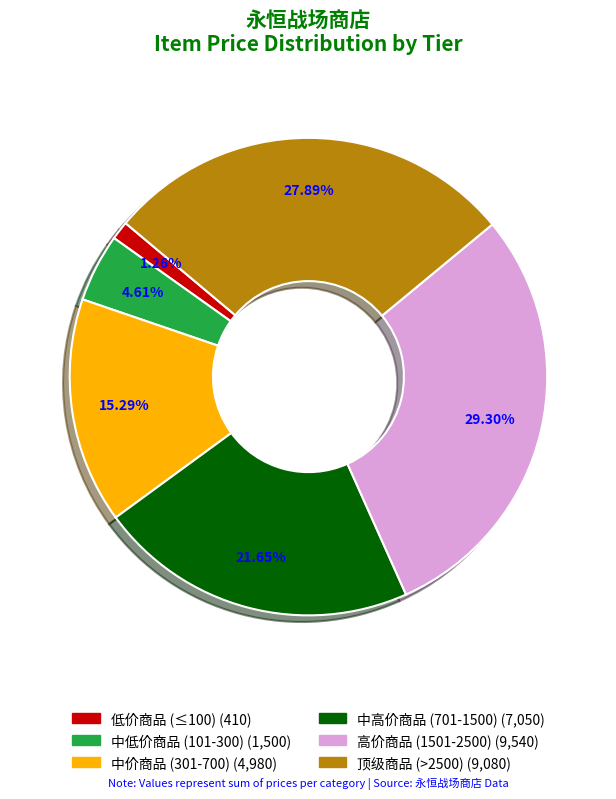

Is there a majority slice in this chart?

No